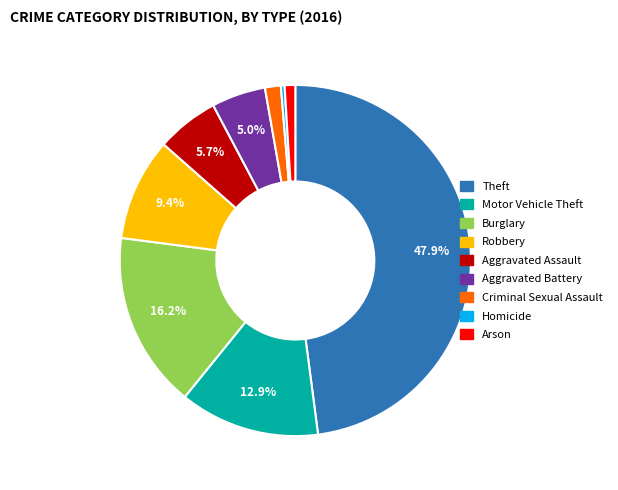

Count the number of slices in the pie.

9